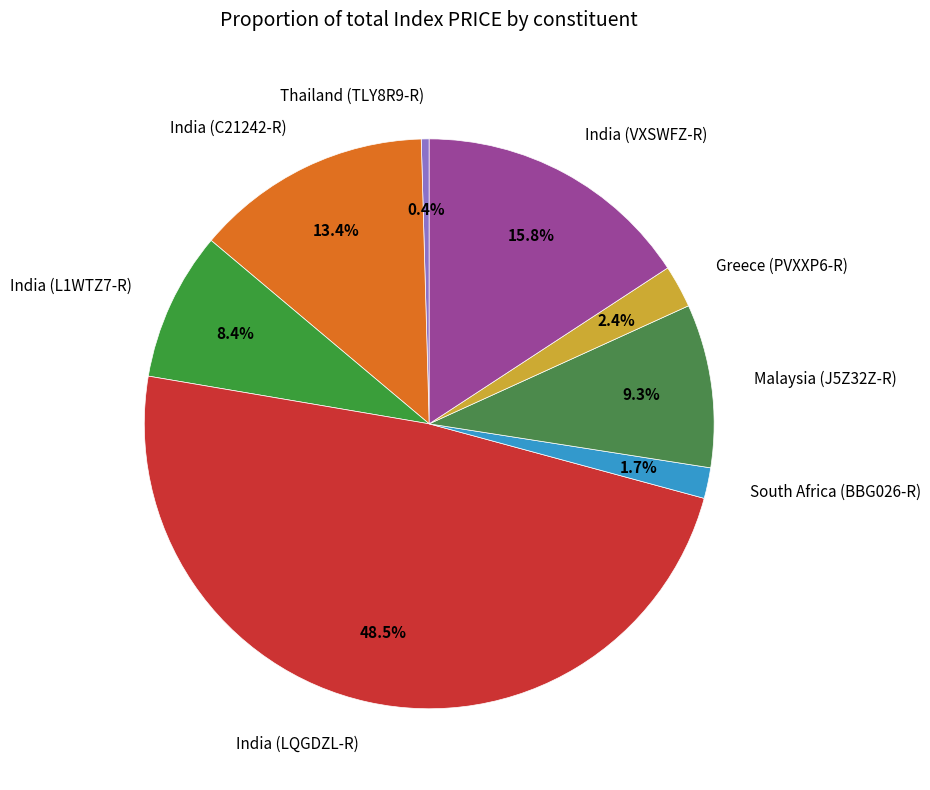

Rank the categories by value from lowest to highest.

Thailand (TLY8R9-R), South Africa (BBG026-R), Greece (PVXXP6-R), India (L1WTZ7-R), Malaysia (J5Z32Z-R), India (C21242-R), India (VXSWFZ-R), India (LQGDZL-R)